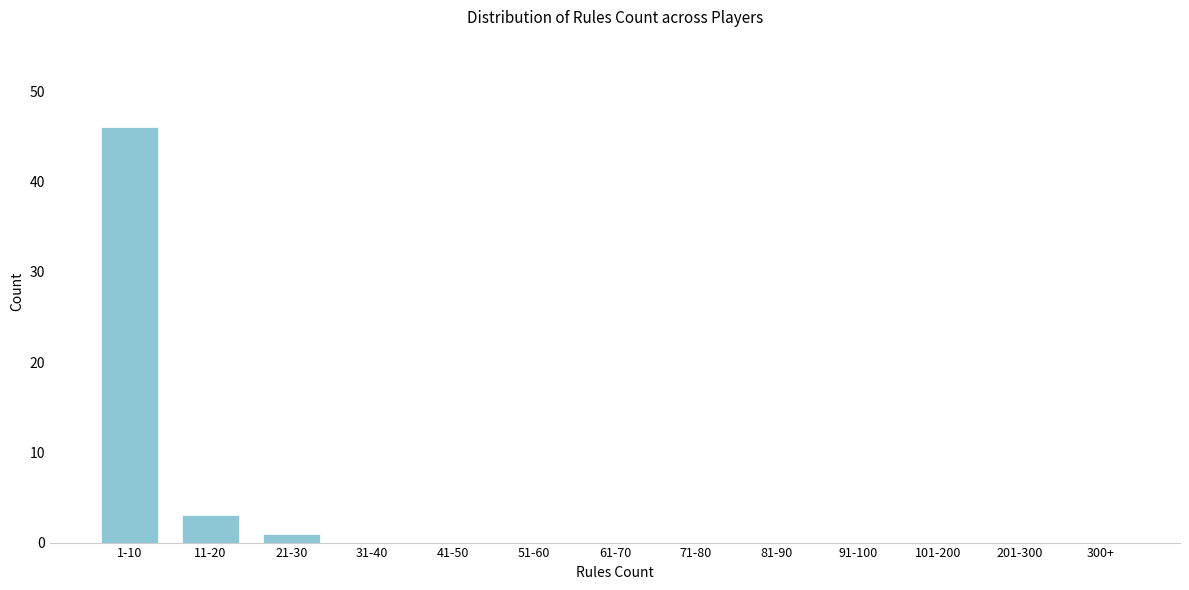

Reading right to left, extract all data points from this chart.

300+=0	201-300=0	101-200=0	91-100=0	81-90=0	71-80=0	61-70=0	51-60=0	41-50=0	31-40=0	21-30=1	11-20=3	1-10=46